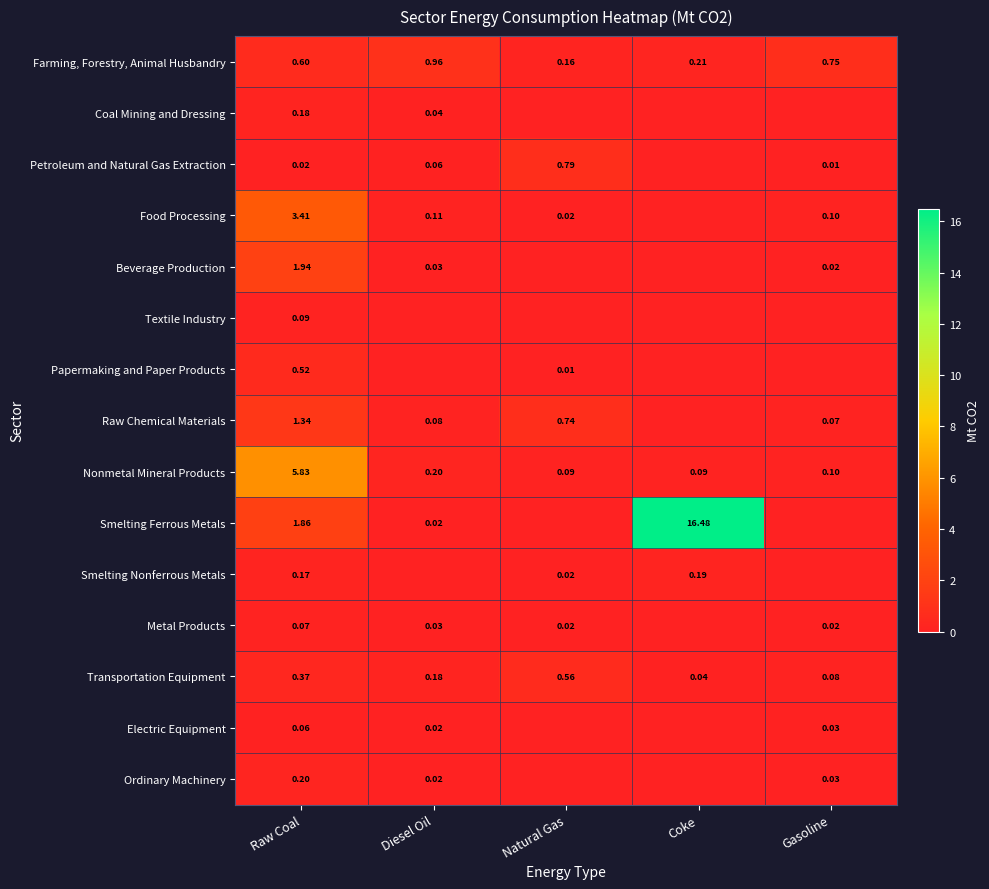

Which has a higher value, Diesel Oil or Coke?

Diesel Oil